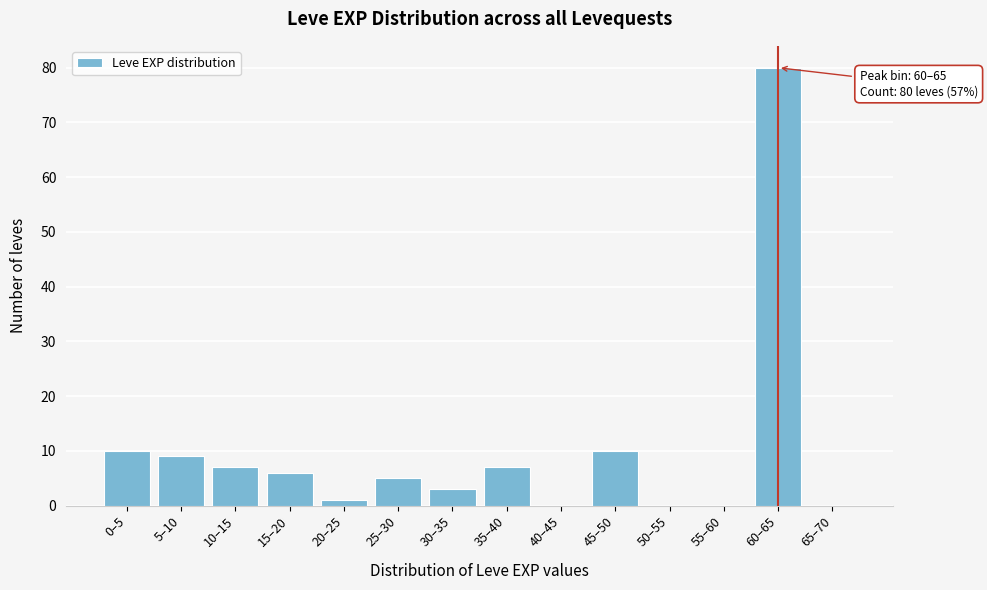

Reading left to right, extract all data points from this chart.

0–5=10	5–10=9	10–15=7	15–20=6	20–25=1	25–30=5	30–35=3	35–40=7	40–45=0	45–50=10	50–55=0	55–60=0	60–65=80	65–70=0